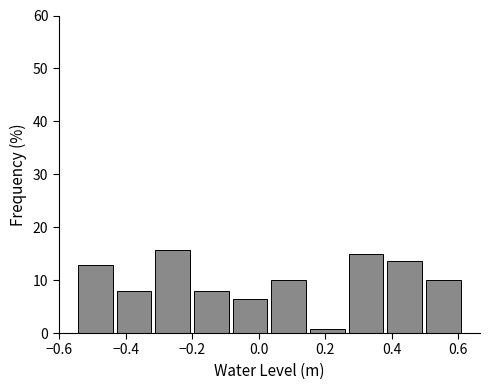

Reading left to right, transcribe this chart: for each bar, give the range it covers on the x-axis and its height. Neither the bar edges nor the heights are printed on the chart, so give them approximately, as read against the axes.

-0.54 to -0.44: 13
-0.44 to -0.32: 8
-0.32 to -0.20: 16
-0.20 to -0.08: 8
-0.08 to 0.04: 6
0.04 to 0.14: 10
0.14 to 0.26: under 1
0.26 to 0.38: 15
0.38 to 0.50: 14
0.50 to 0.62: 10